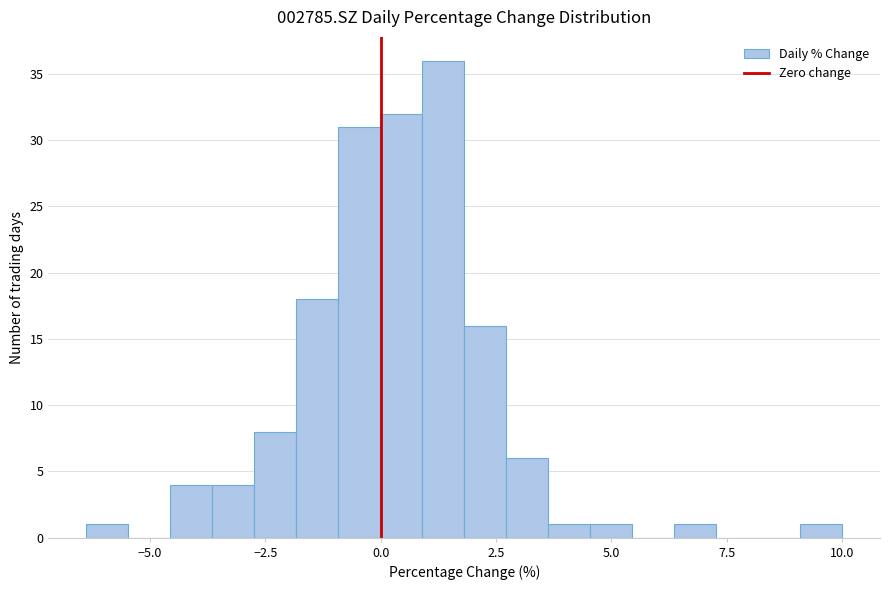

Read against the x-axis, roughly where is the centre of the tallest bar?

1.5